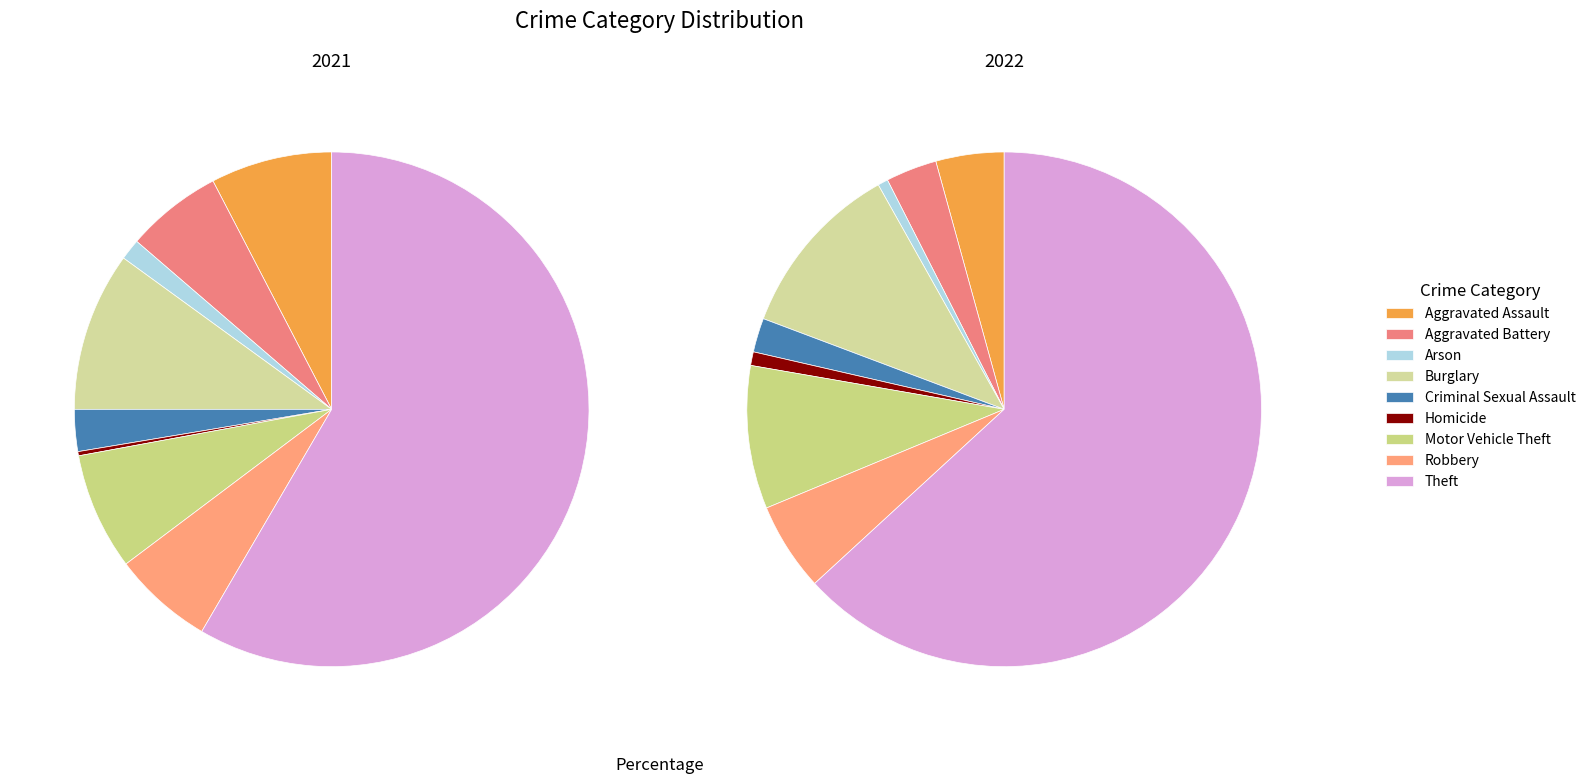

Is the sum of values_2021 and 7 greater than half?

No